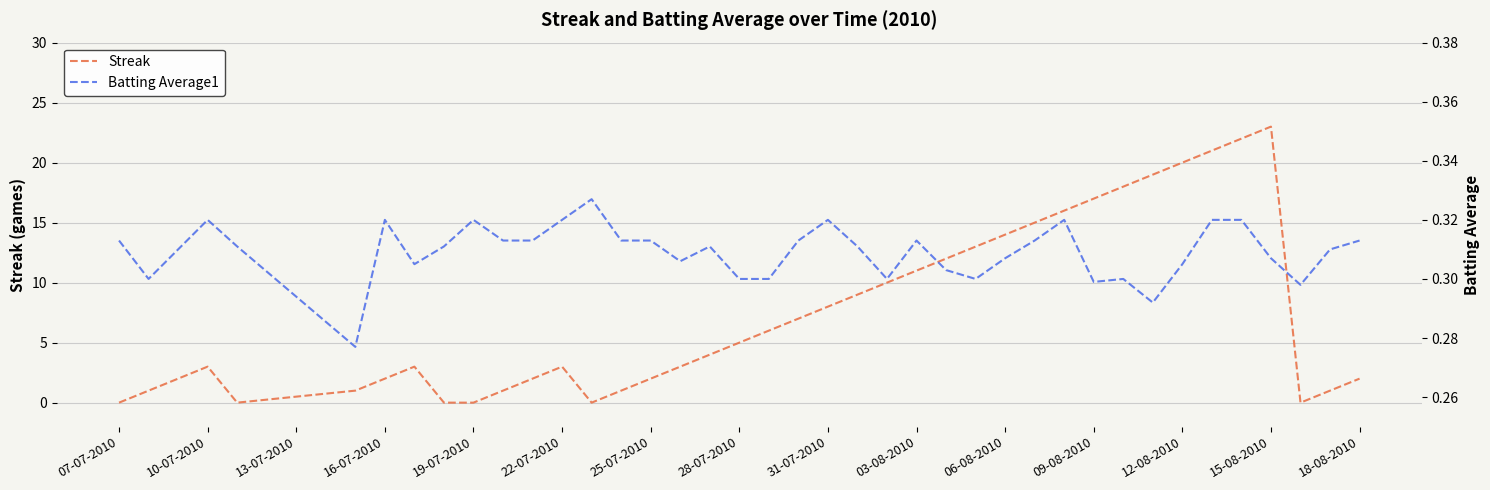

Which series has the largest range (max minus min)?

Streak